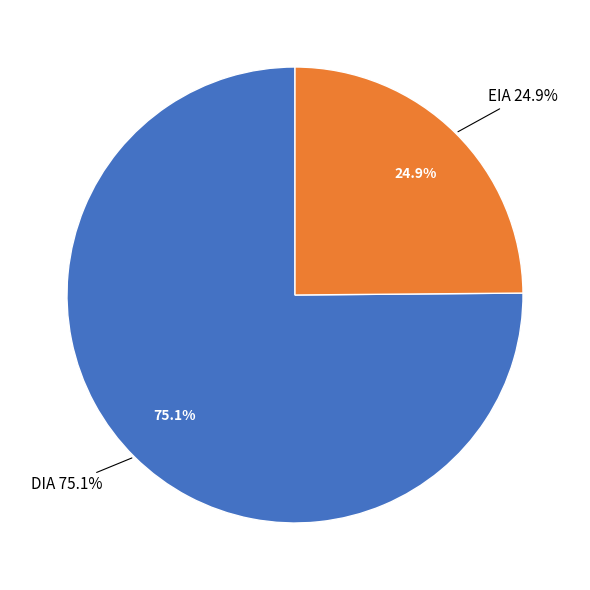

To the nearest percent, what percentage of the pie is DIA?

75%